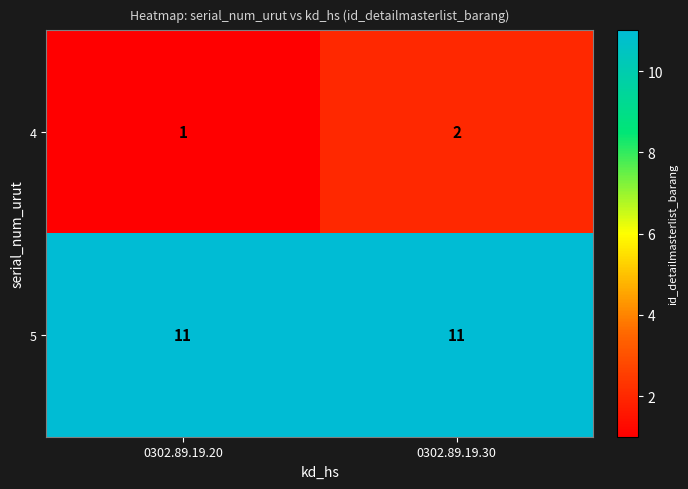

Read the 5 value at 0302.89.19.30.

11